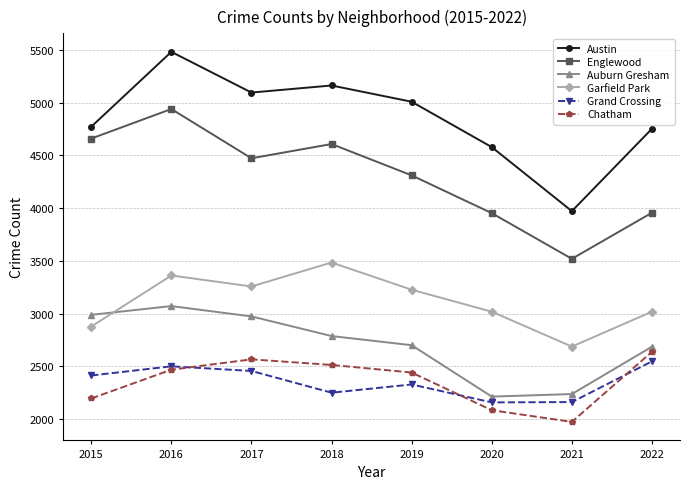

After their last crossing, which series has the higher values: Chatham or Grand Crossing?

Chatham